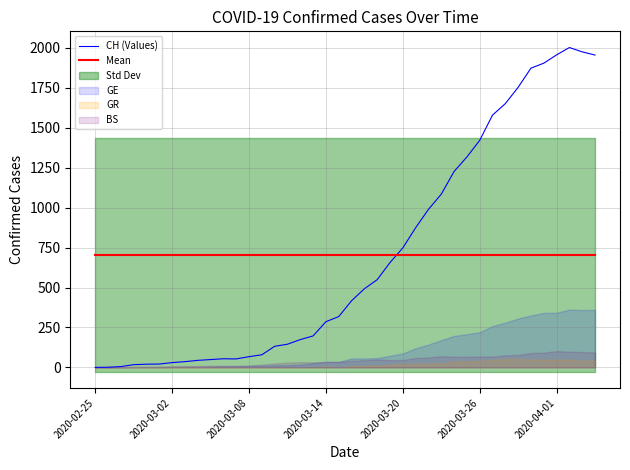

What position from the right is 26?

14